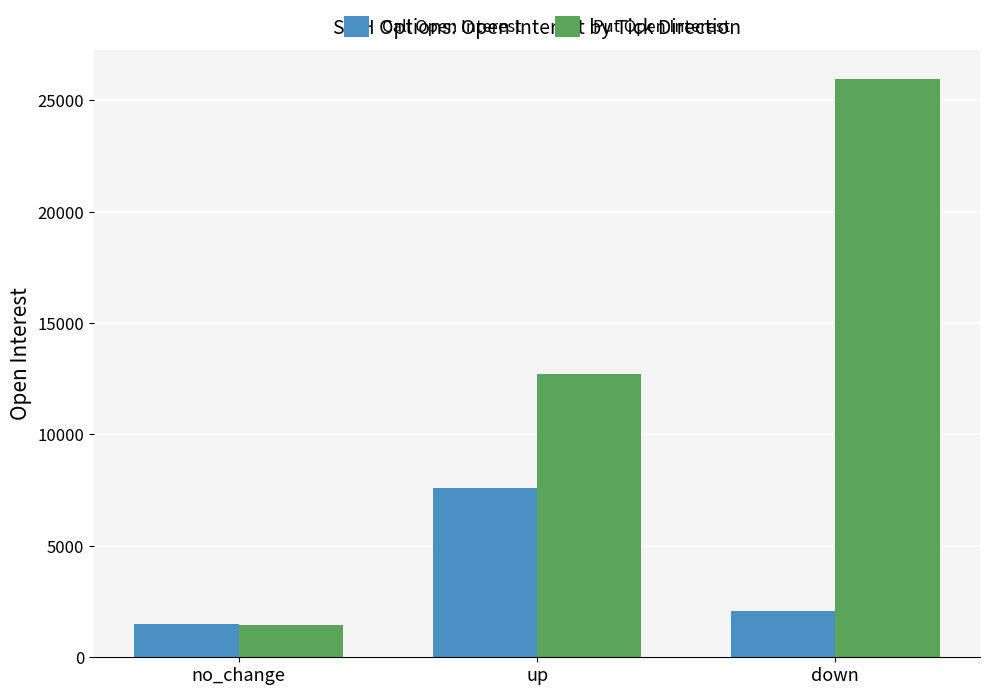

Which series has the widest spread of values?

Put Open Interest